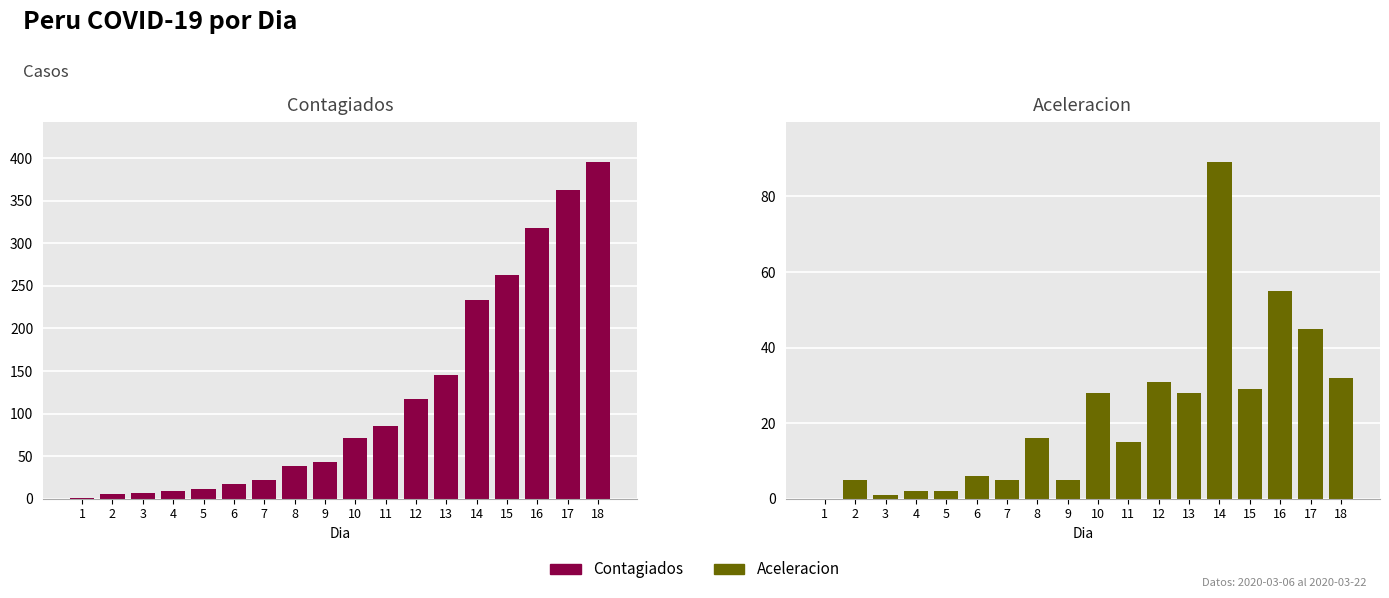

What is the average value of the Aceleracion series?

22